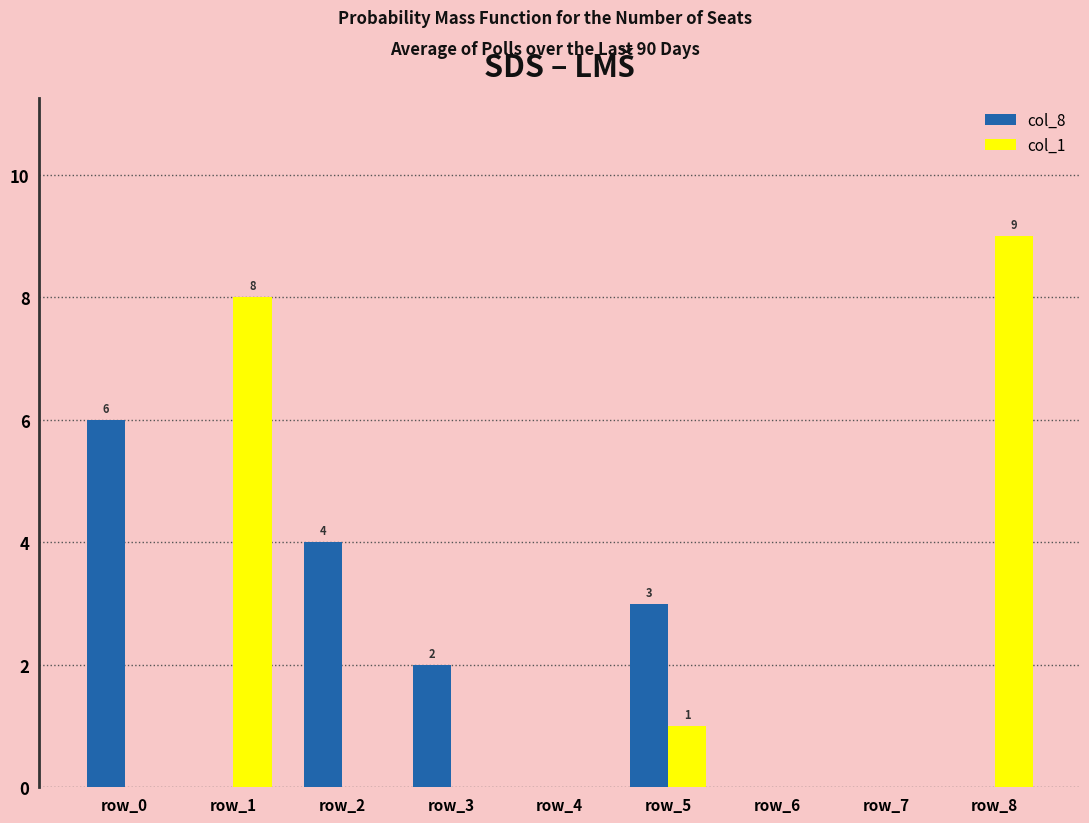

Count the number of categories in the chart.

9